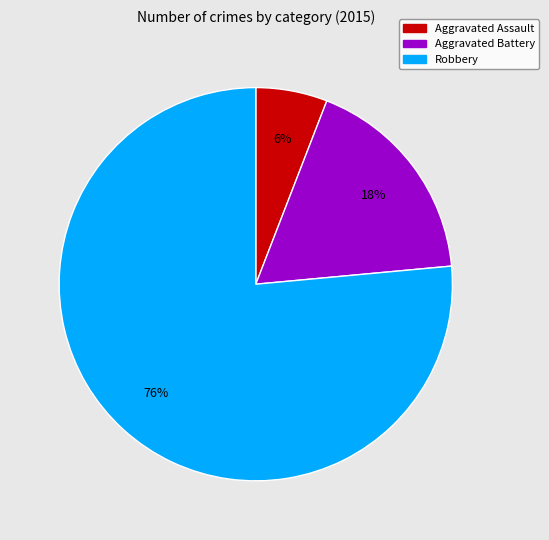

What percentage is the Robbery slice, to the nearest percent?

76%